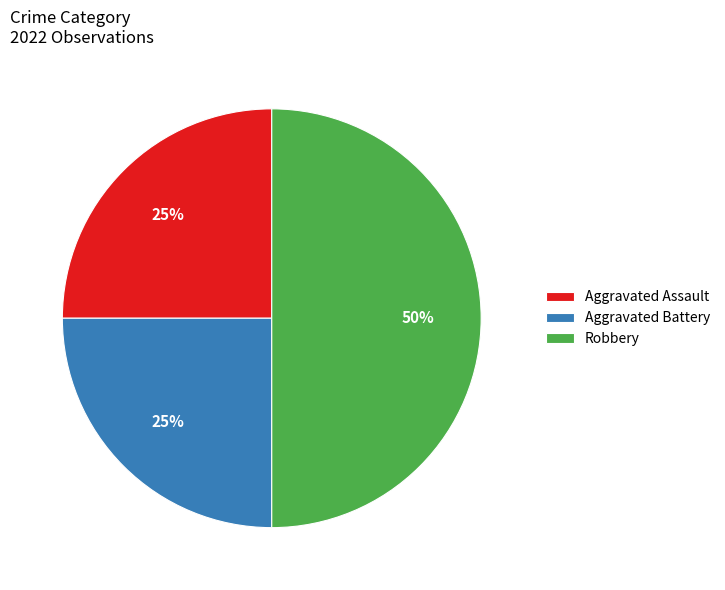

Approximately how many times larger is the value at Aggravated Battery compared to Robbery?

0.5